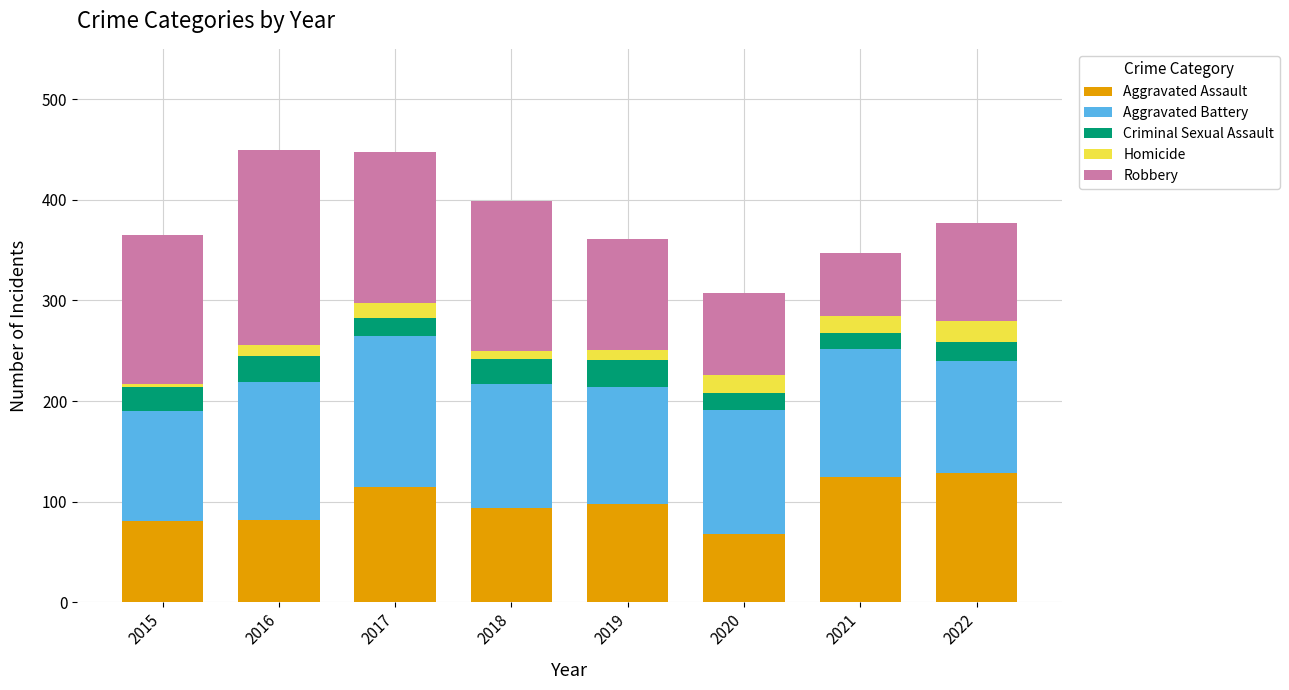

What is the total value across all series at 2016?

449